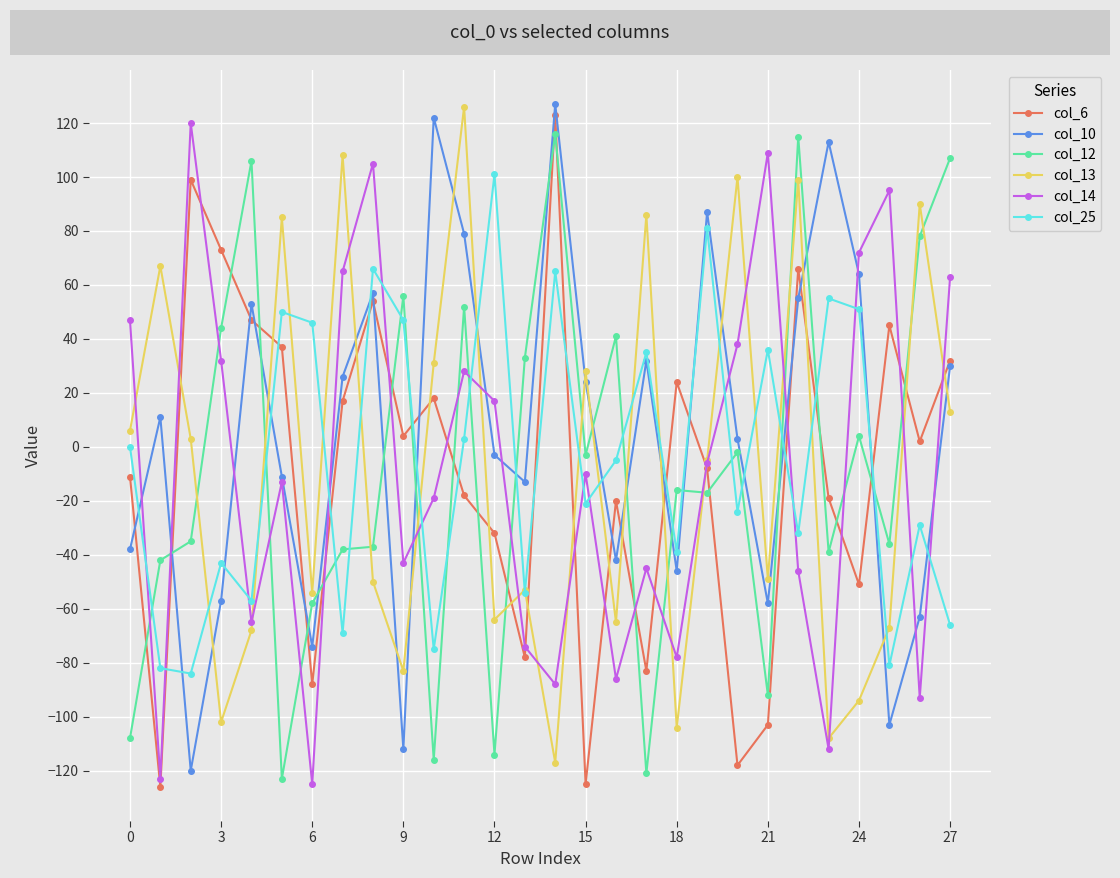

What is the value of the col_12 point at the 19th from the left?

-16